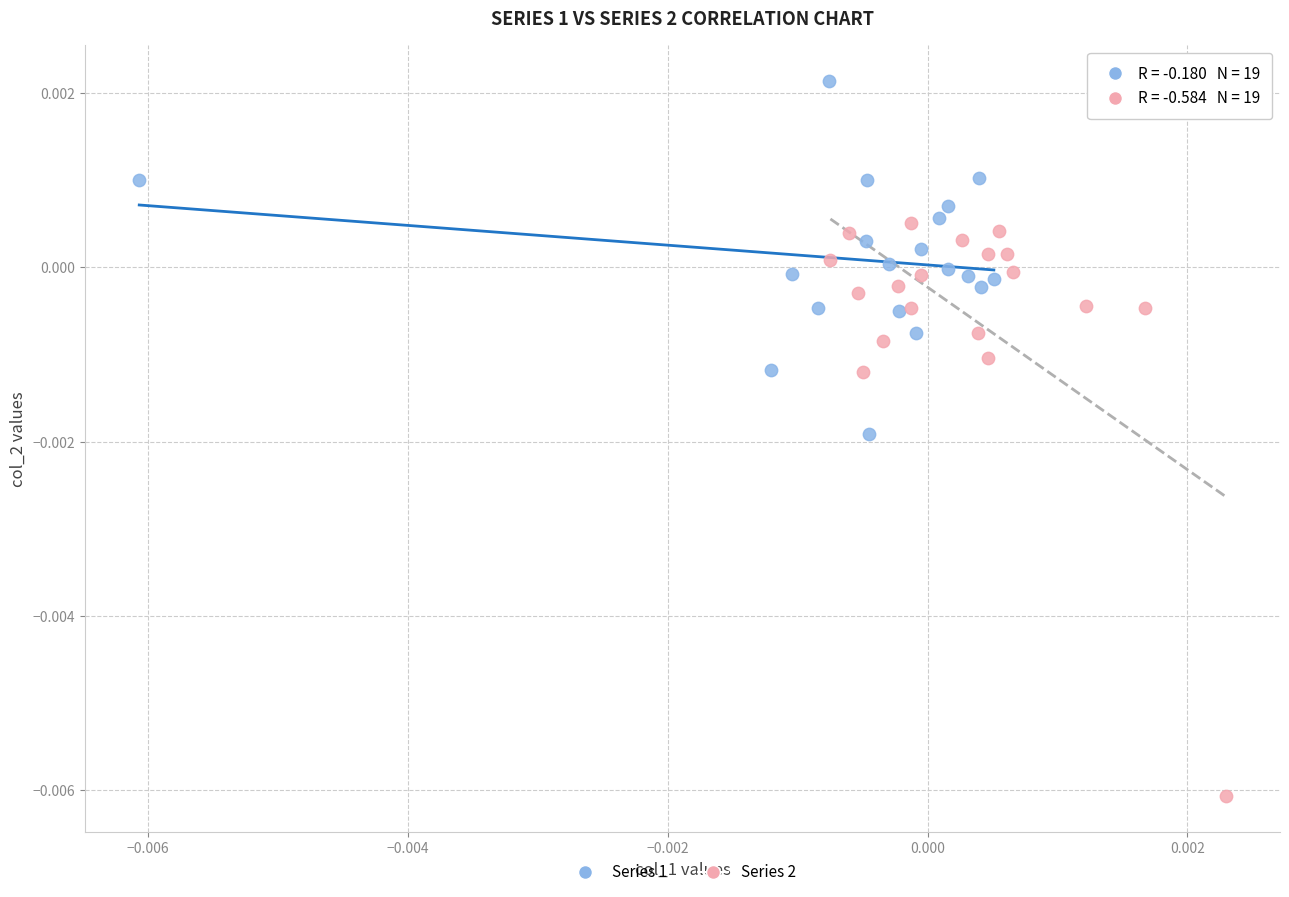

Which series contains the lowest Y value?

Series 2